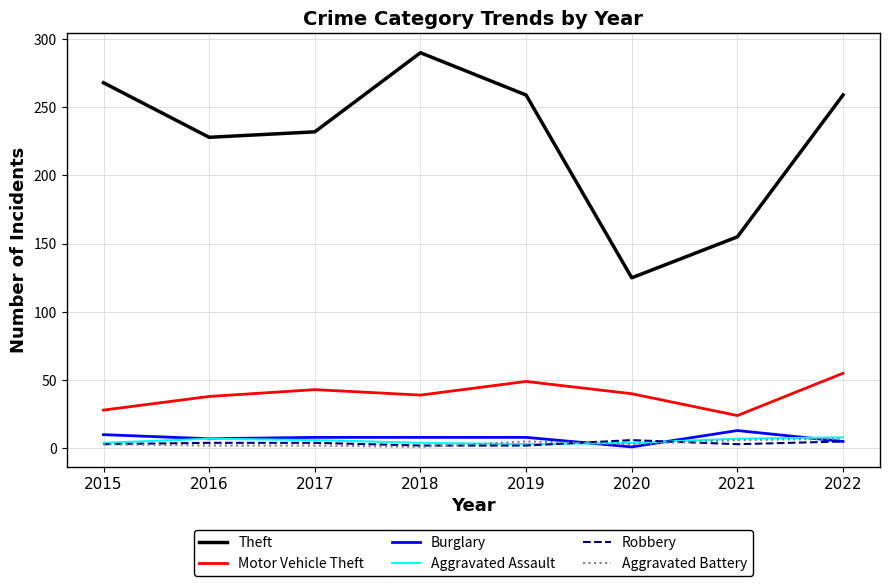

True or false: Aggravated Assault and Theft intersect in this chart.

False